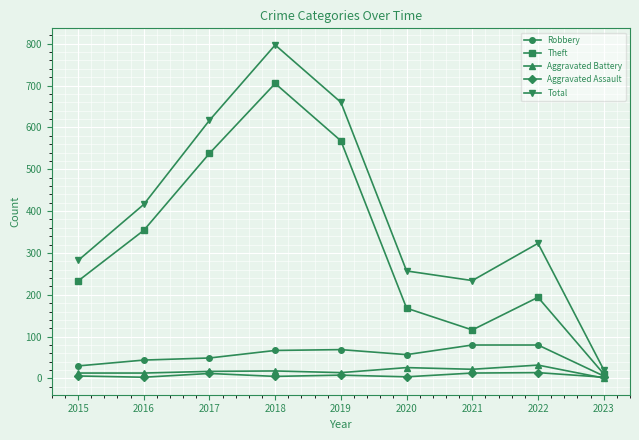

At how many categories does at least one series exceed 319?

5